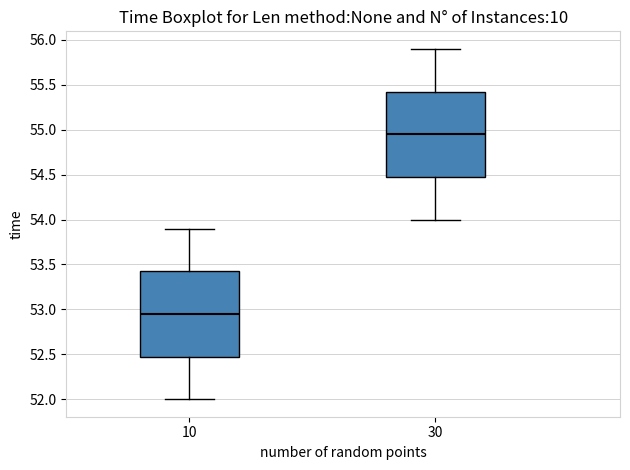

Which box has the highest median line?

30